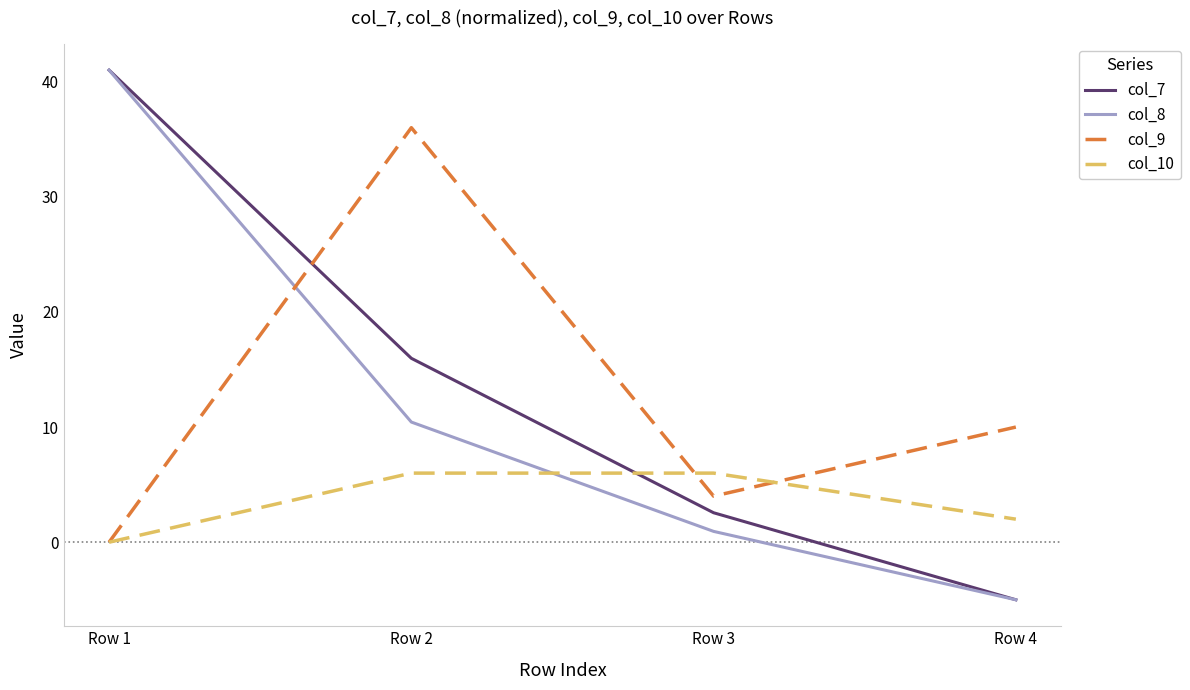

At which category is the sum across all series the highest?

Row 1